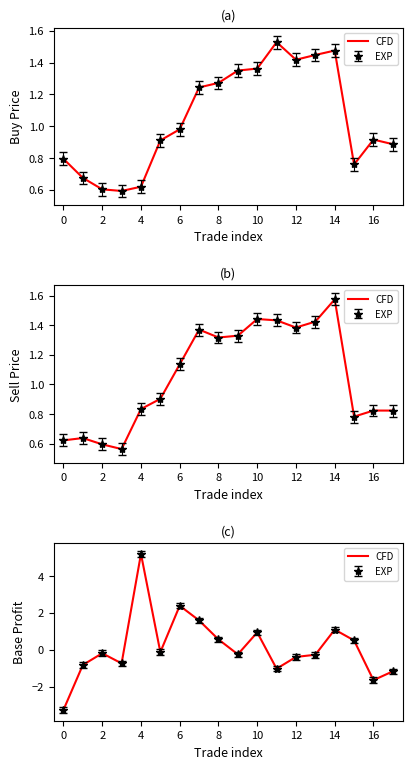

What is the value of the 2nd point from the left?

-0.8